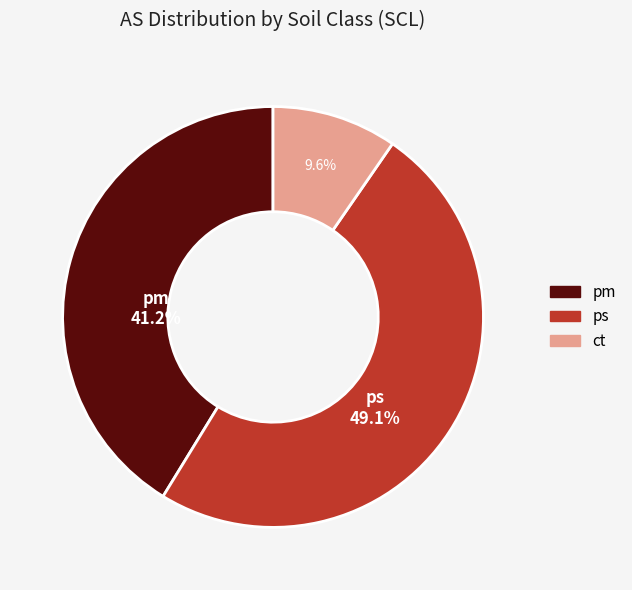

Which category has the biggest portion of the pie?

ps